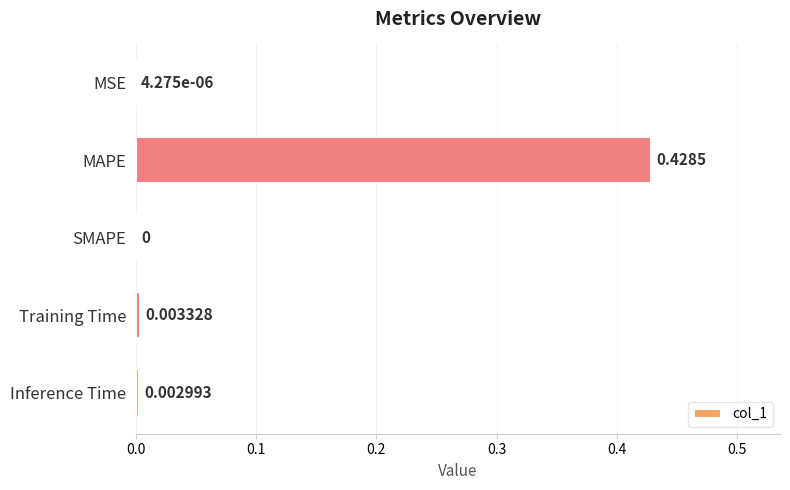

Between Training Time and Inference Time, which is larger?

Training Time